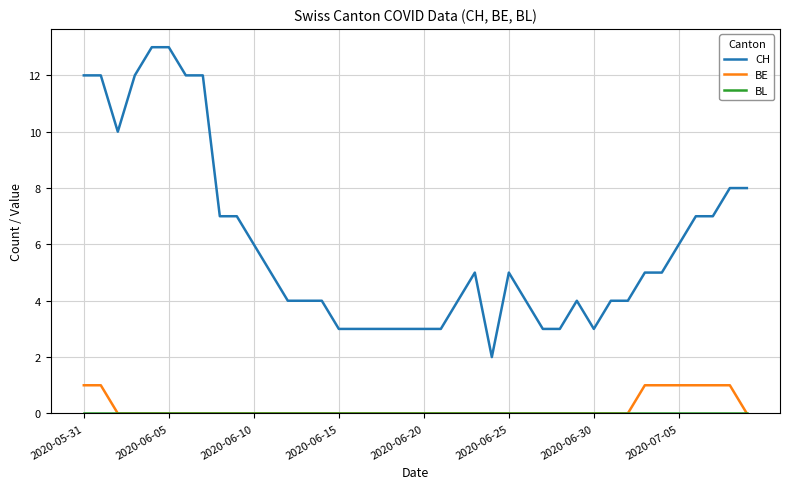

True or false: BE and CH intersect in this chart.

False